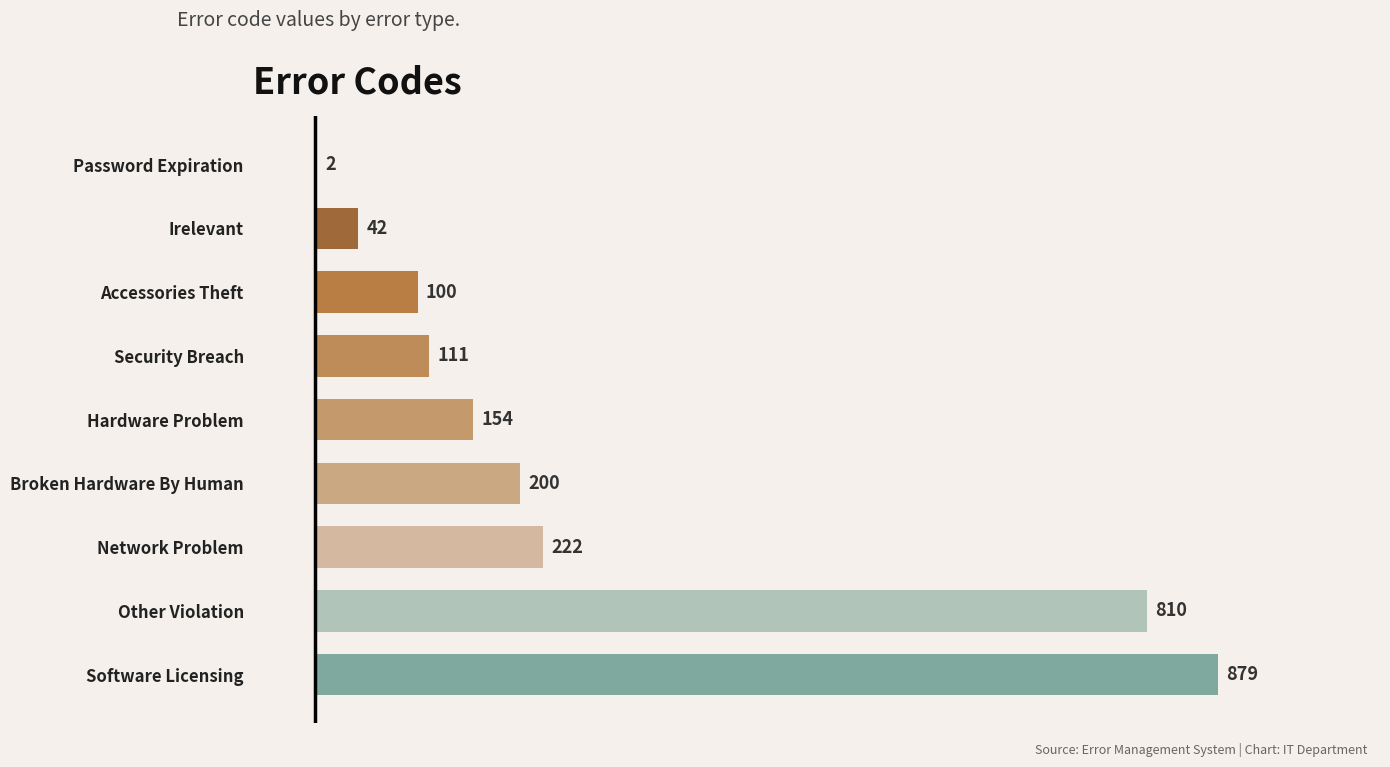

Reading top to bottom, list all the values displayed in this chart.

Password Expiration=2	Irelevant=42	Accessories Theft=100	Security Breach=111	Hardware Problem=154	Broken Hardware By Human=200	Network Problem=222	Other Violation=810	Software Licensing=879